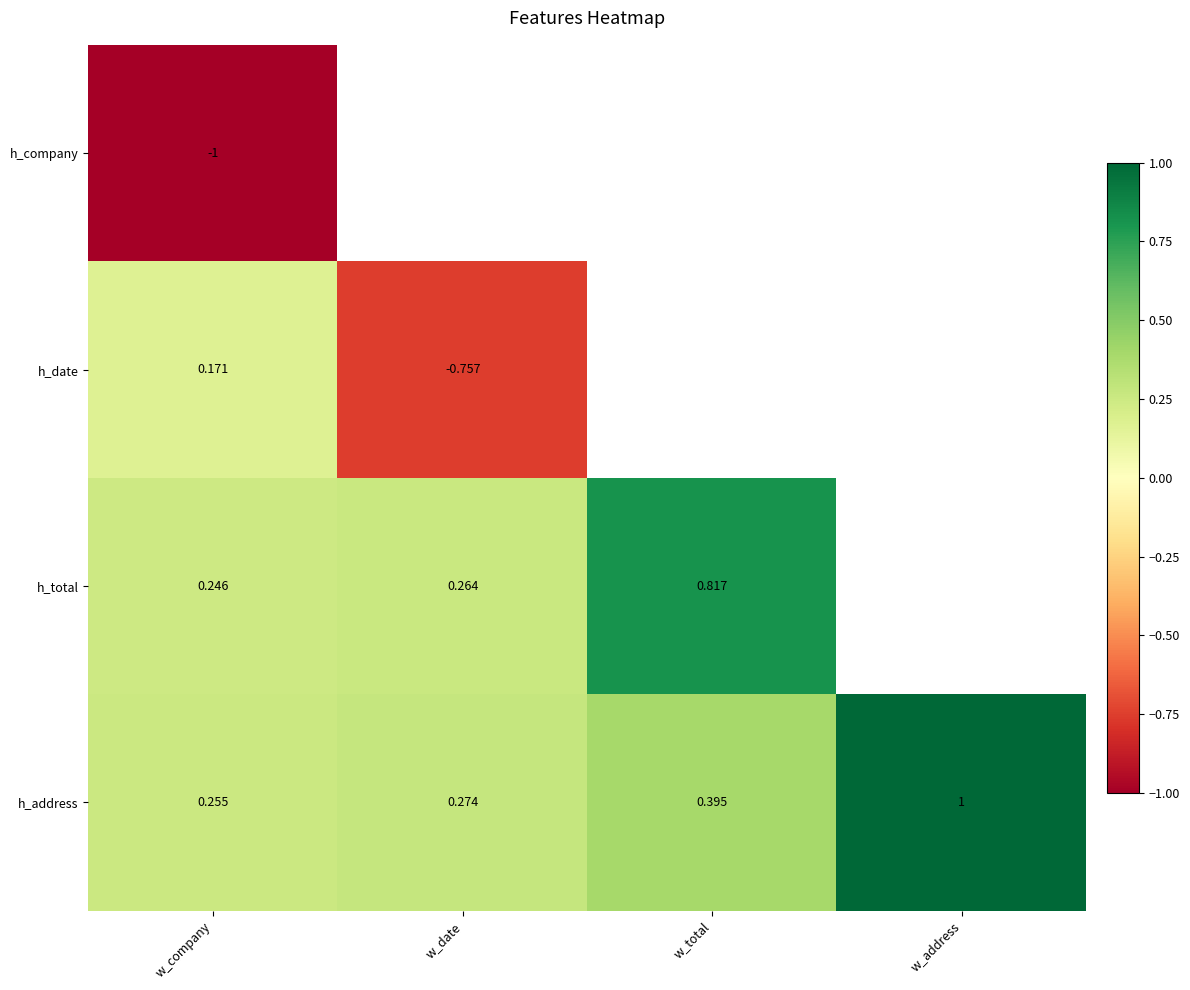

What is the minimum value for h_total?

0.2